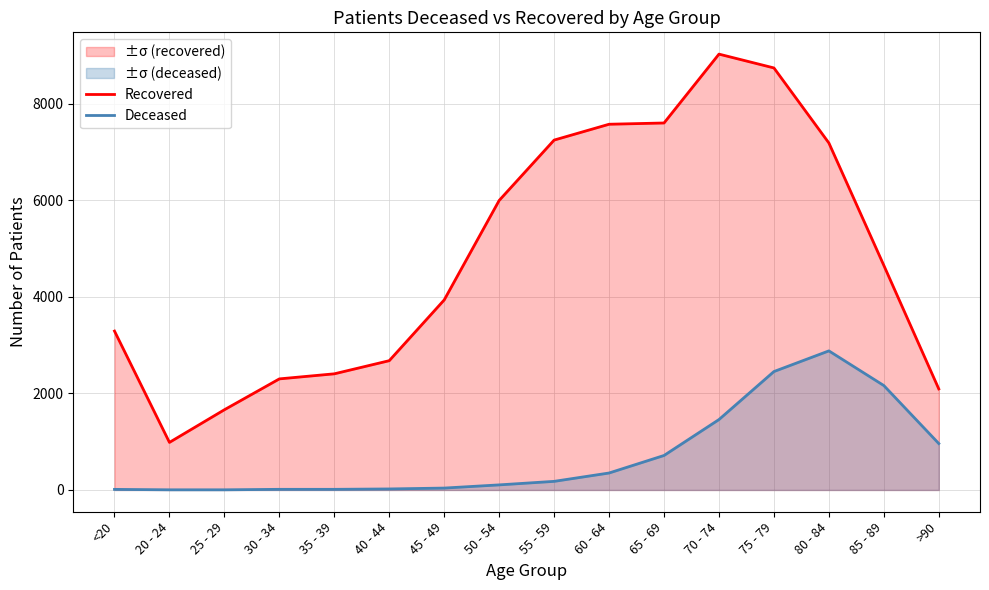

What is the spread (max minus min) of values at 35 - 39?

2392